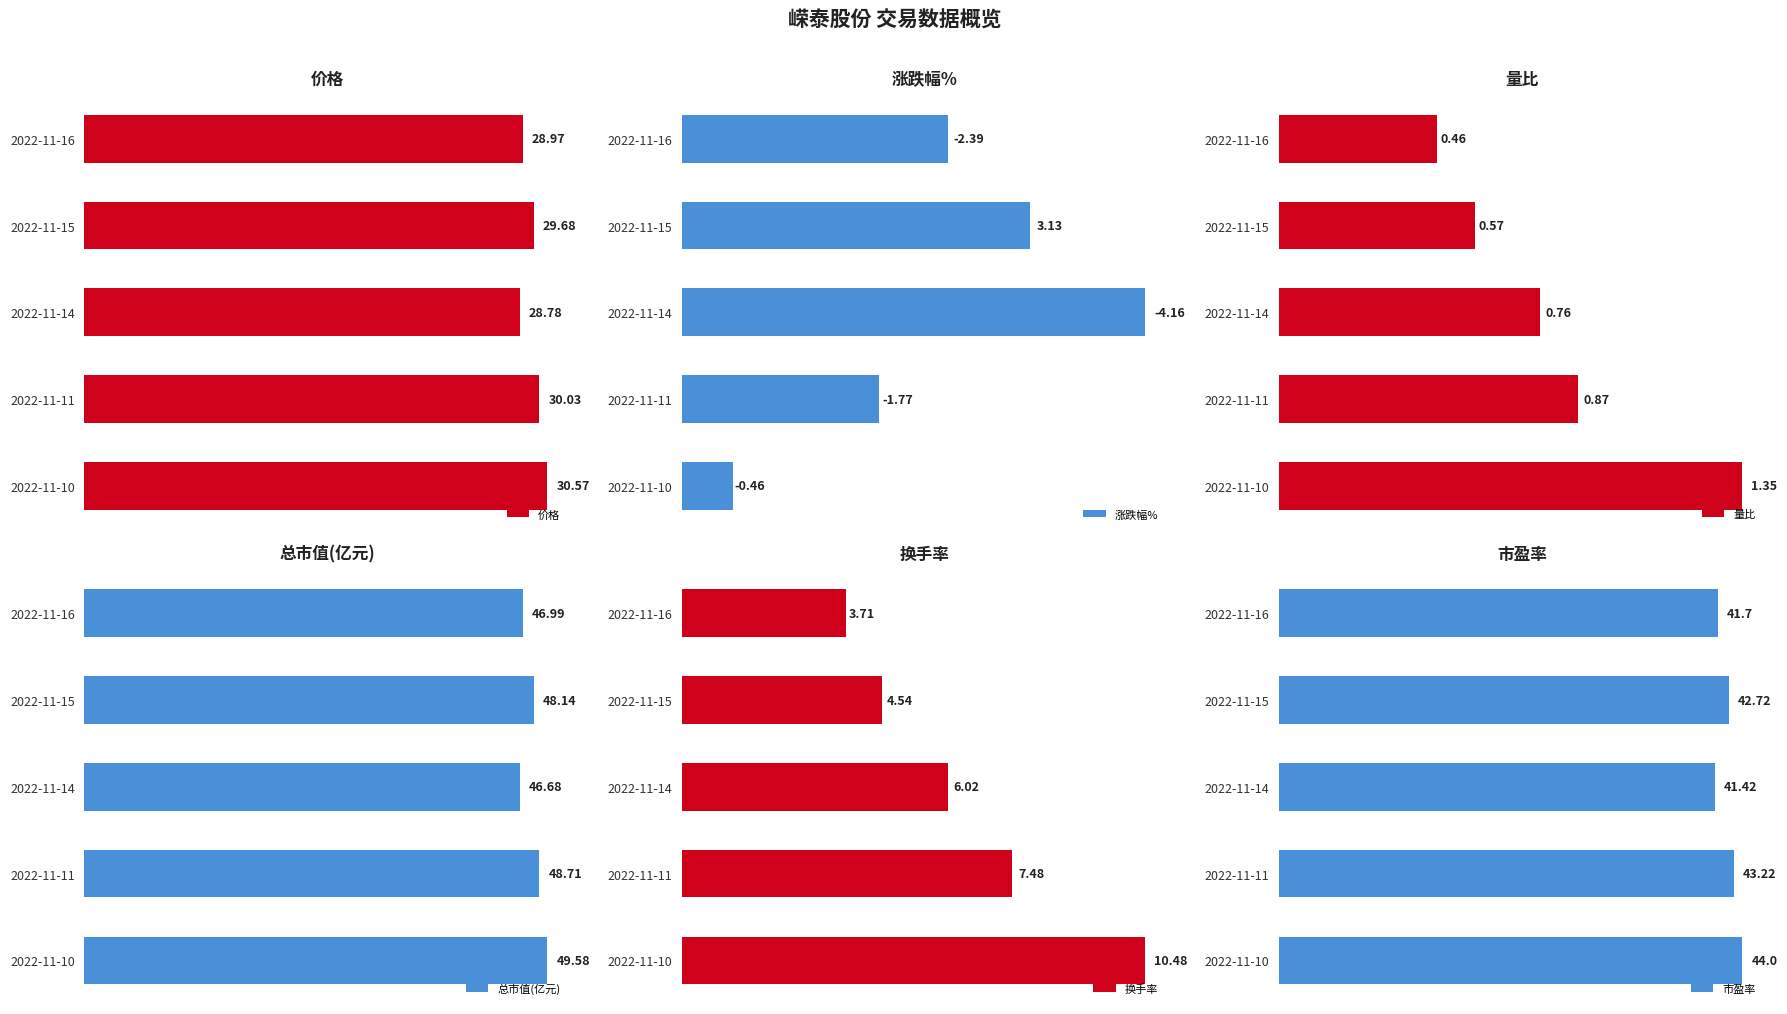

What is the difference between the maximum and second lowest values in the 价格 series?

1.6